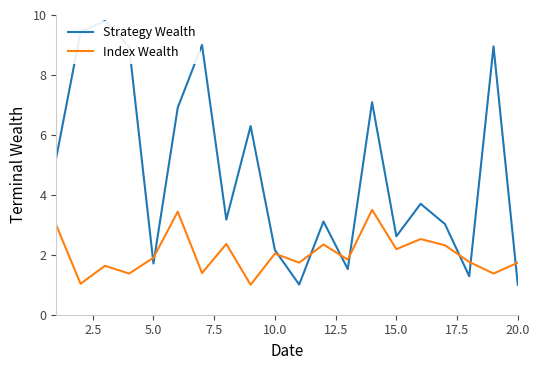

What is the highest value of the Index Wealth series?

3.5